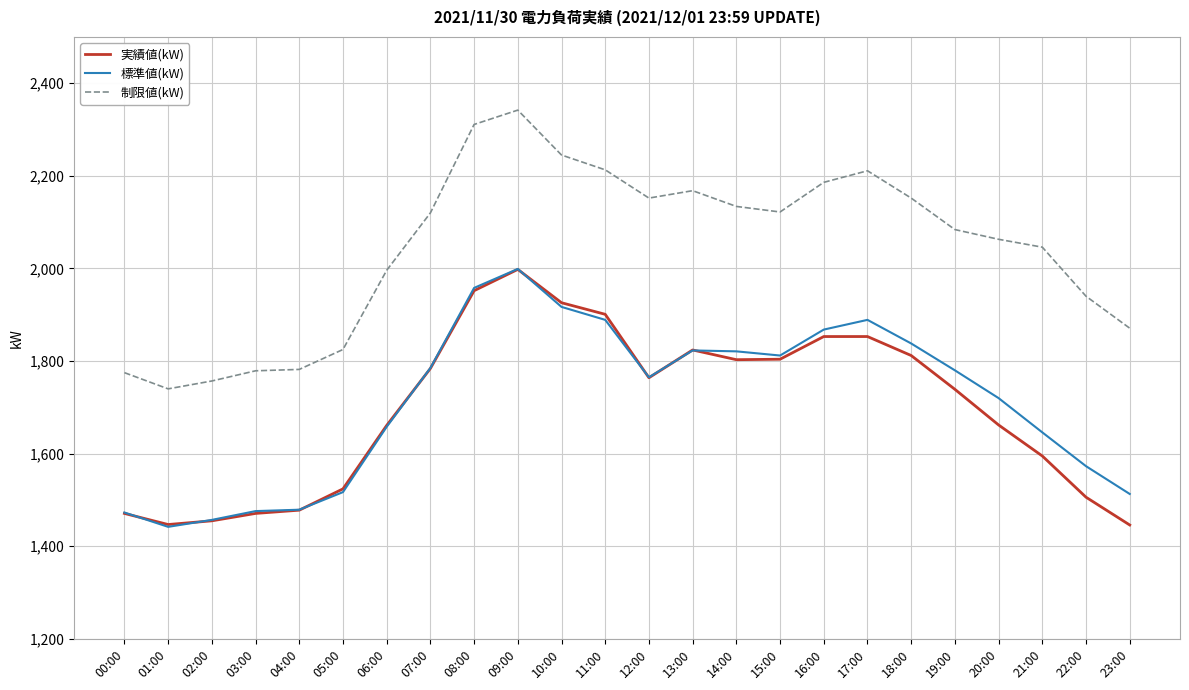

What is the difference between the second highest and minimum values in the 標準値(kW) series?

516